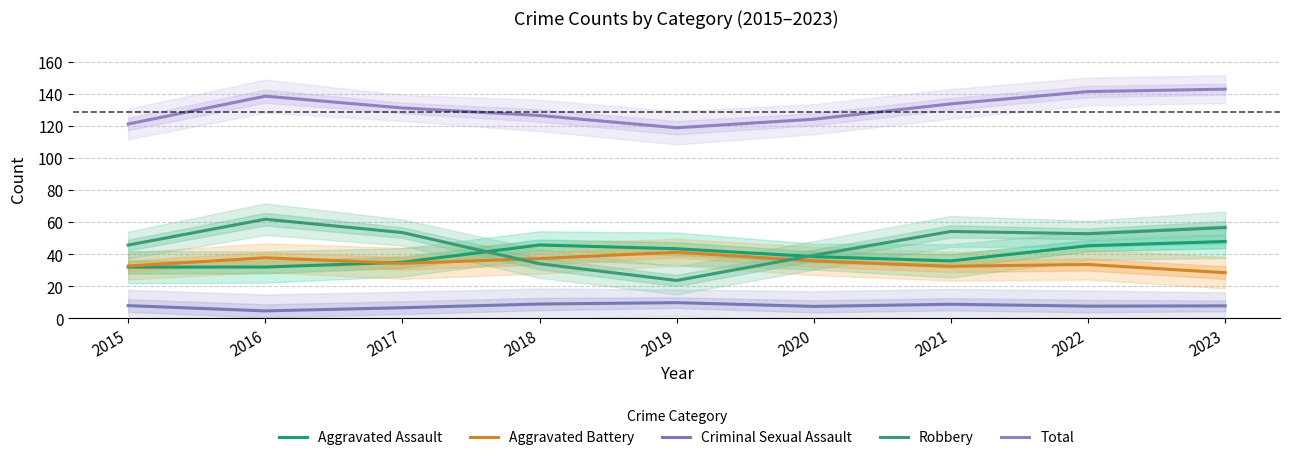

What is the value of the Criminal Sexual Assault point at the 2nd from the left?

4.7